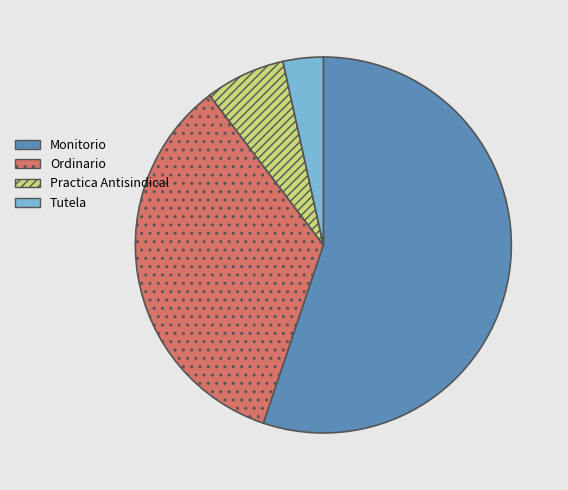

Does Monitorio account for over 50% of the chart?

Yes